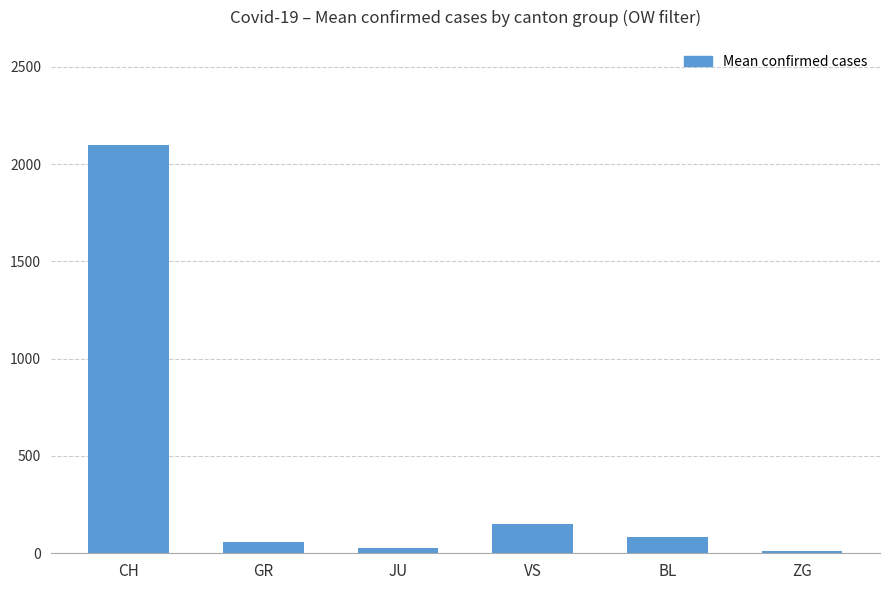

What is the difference between the maximum and minimum values?

2086.8